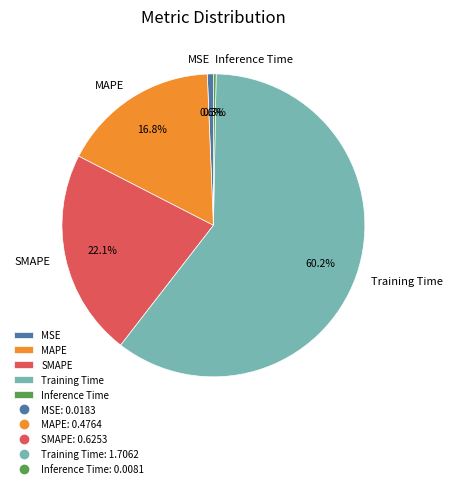

Is it true that Inference Time is 0% of the pie?

True